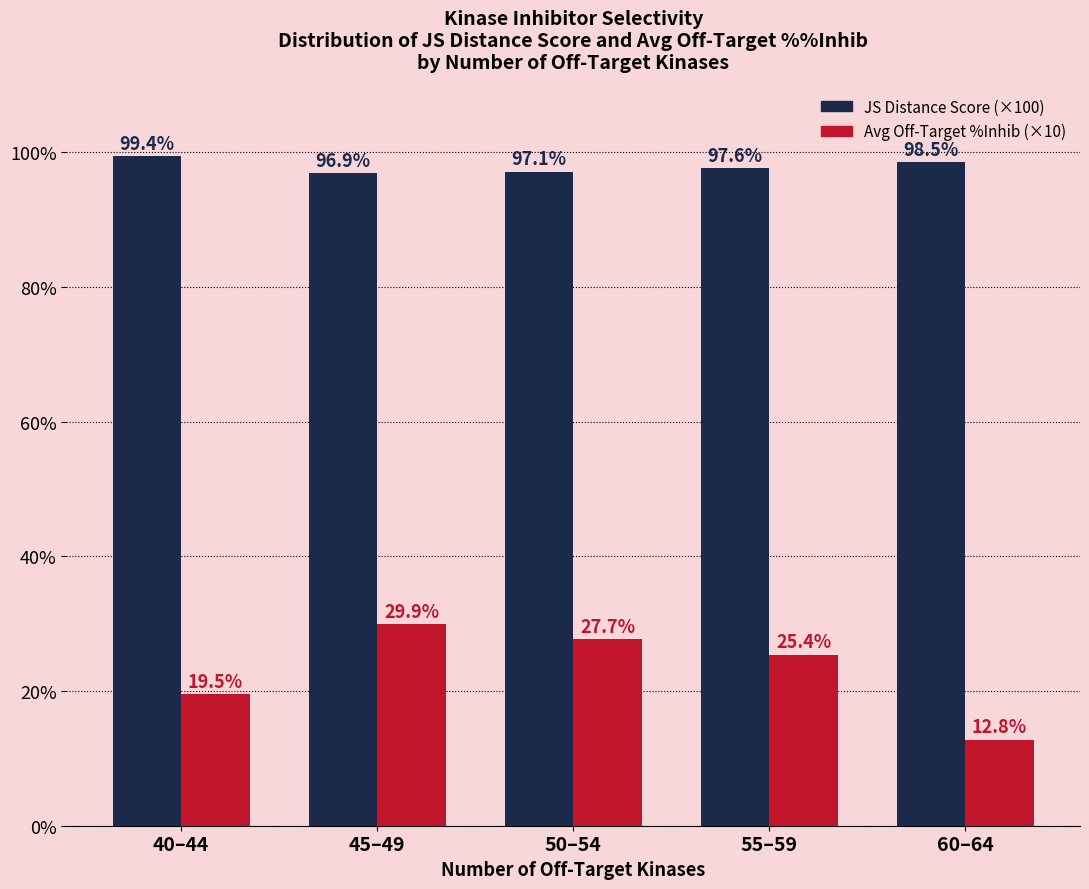

At which category is the sum across all series the highest?

45–49